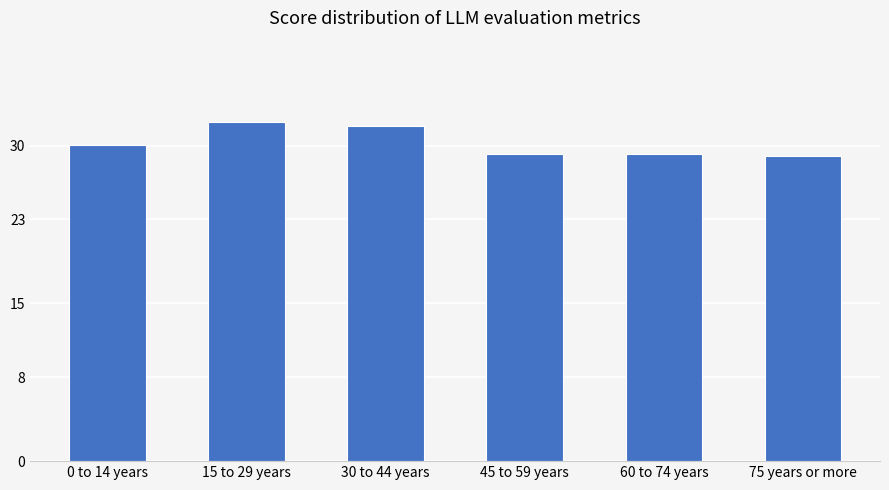

What position from the right is 15 to 29 years?

5